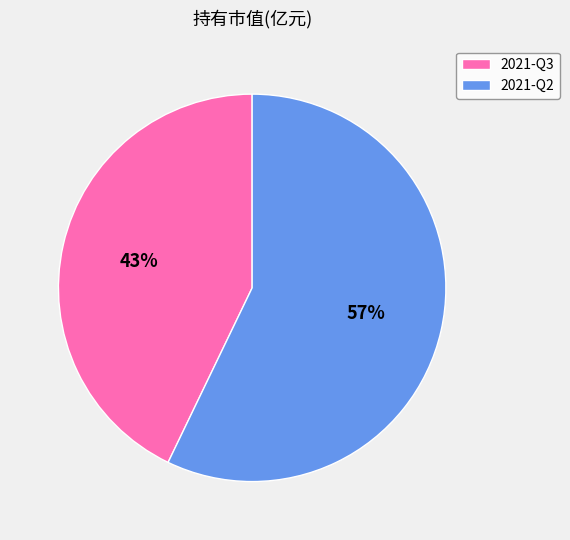

What percentage is the 2021-Q2 slice, to the nearest percent?

57%